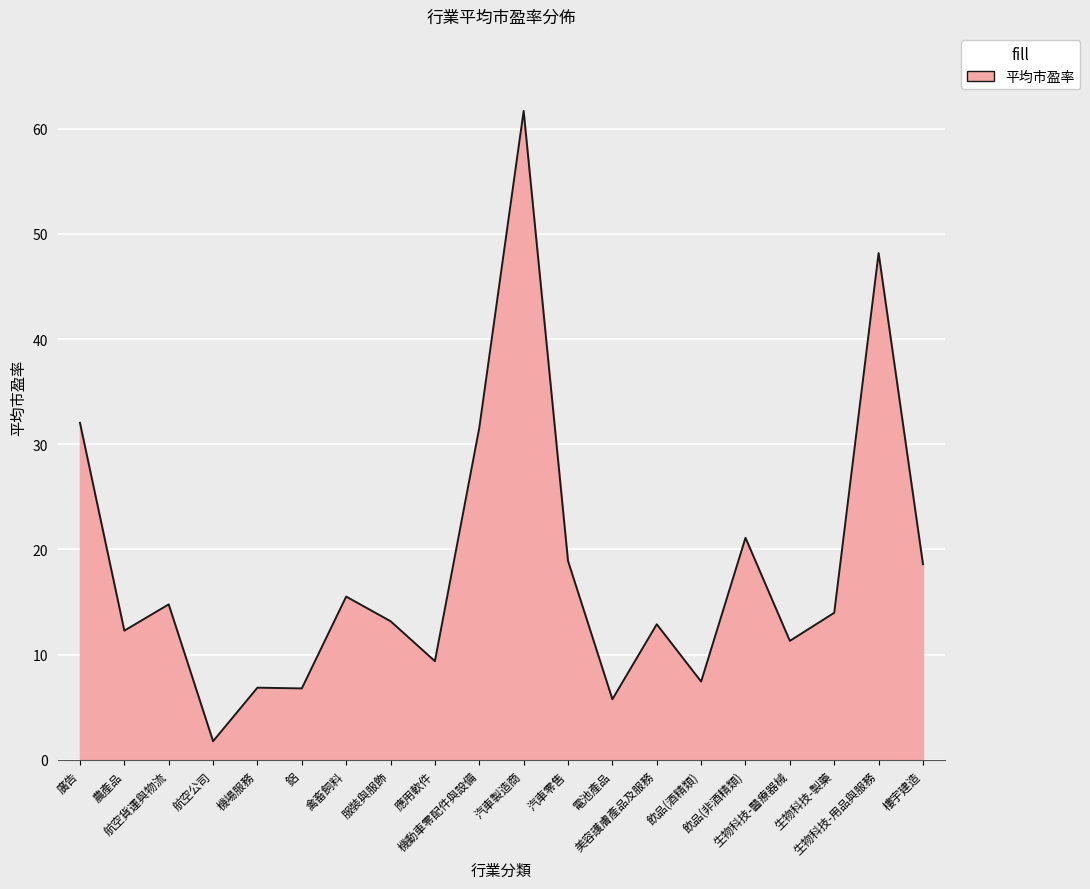

Count the number of categories in the chart.

20